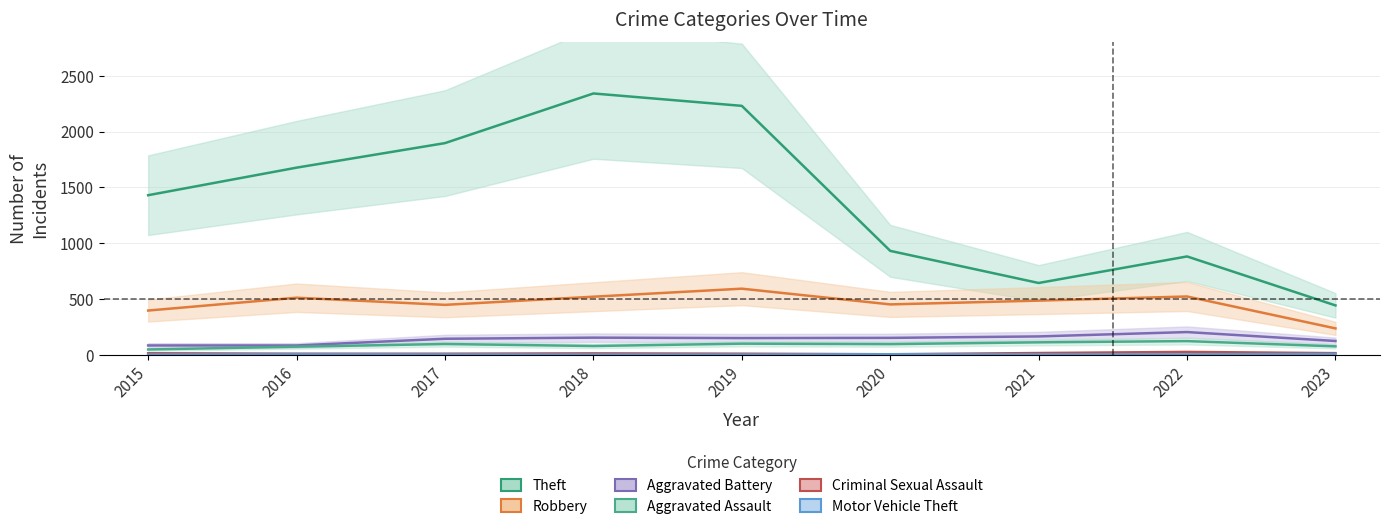

How many interior local valleys does the Aggravated Battery series have?

1